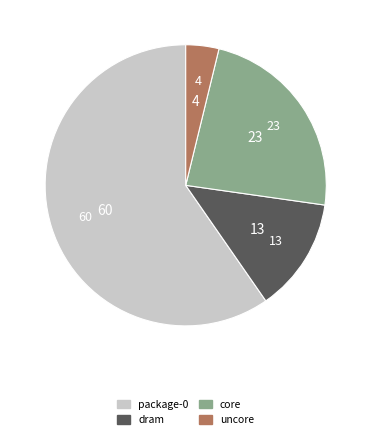

Is uncore the majority of the pie?

No